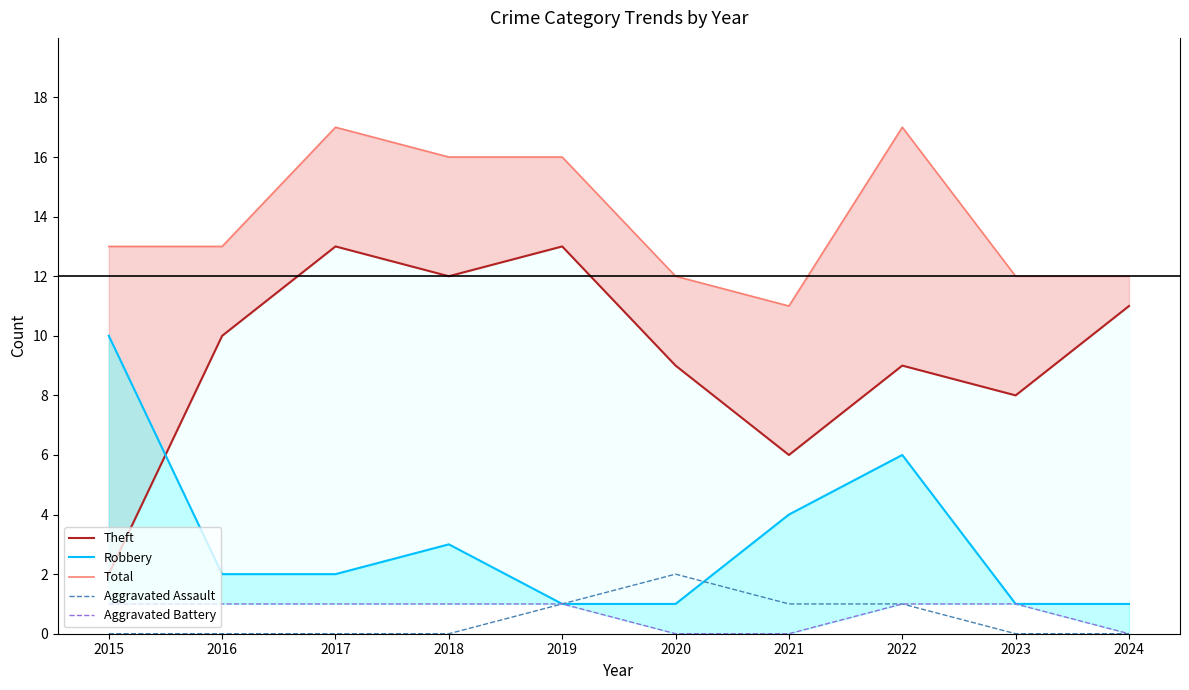

How many data points does each series have?

10